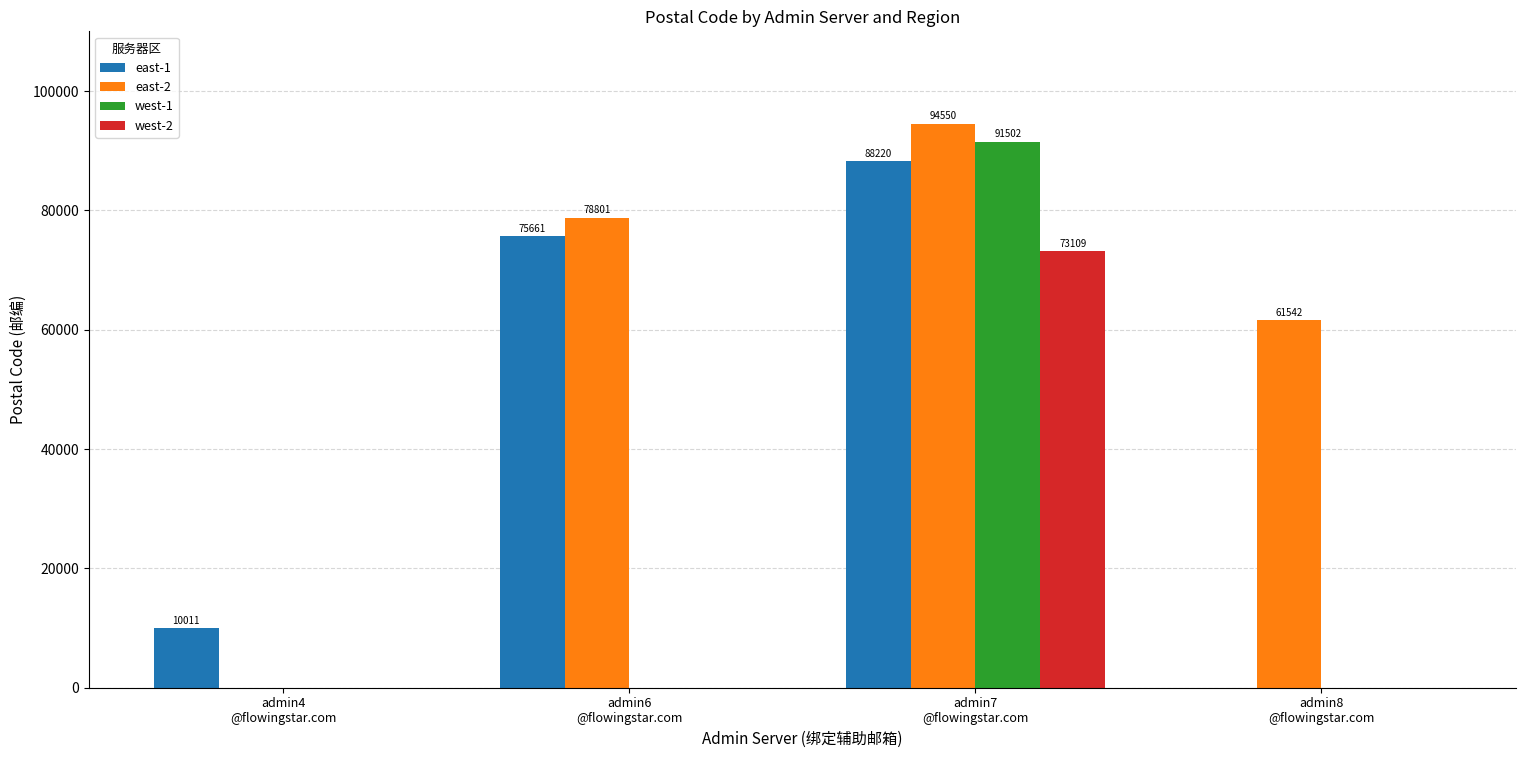

How many series are shown in this chart?

4